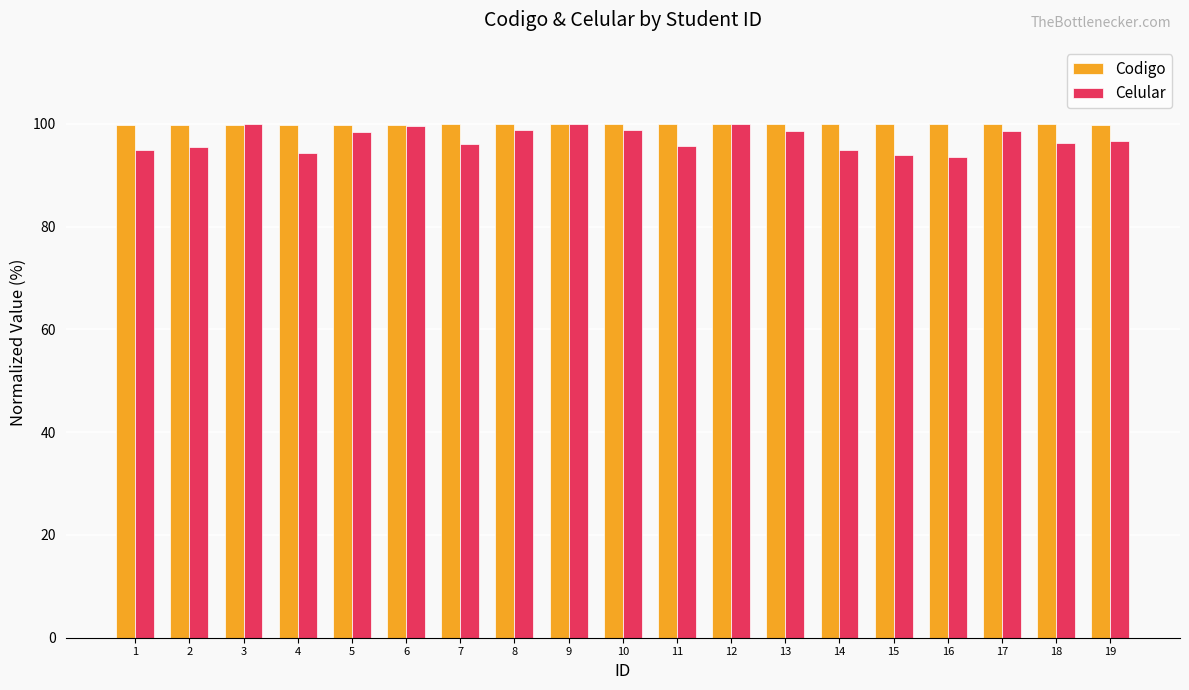

What is the value of the Codigo bar at the 12th from the left?

99.9